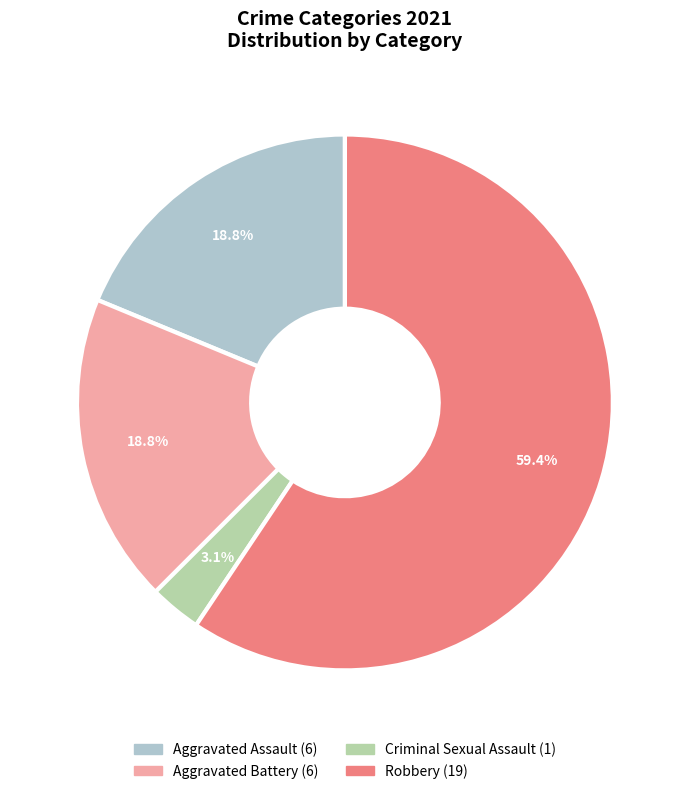

Which slice is the largest?

Robbery